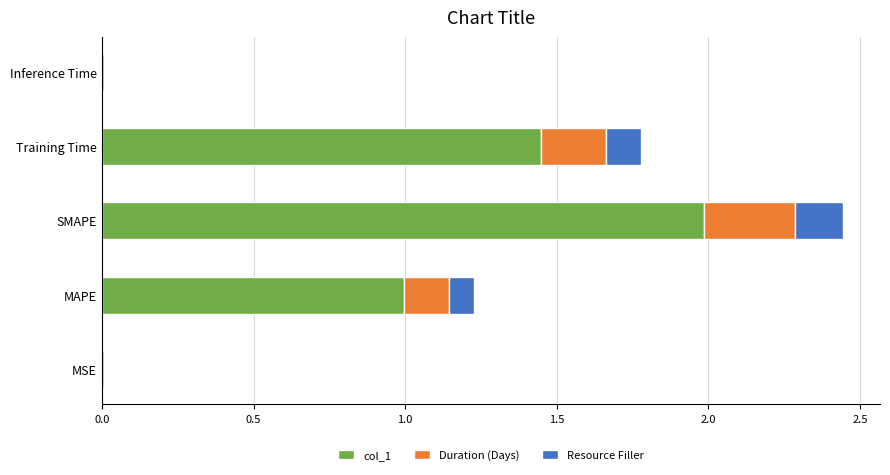

Which category has the highest value in the col_1 series?

SMAPE